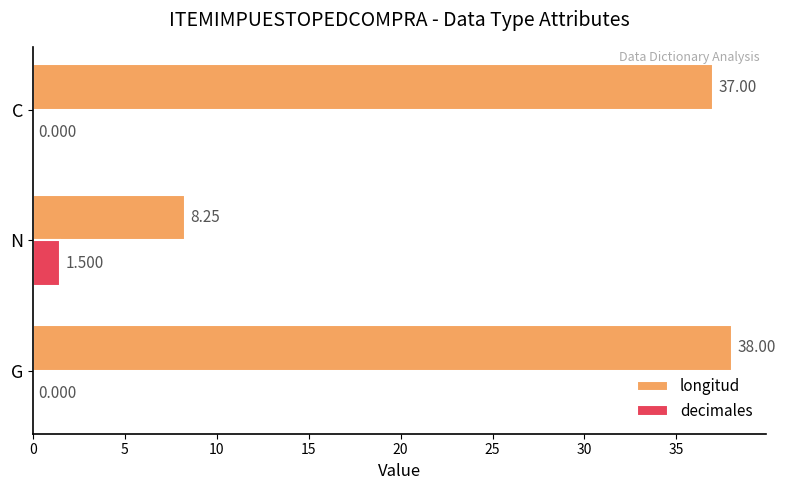

At which label is longitud closest to 23?

C